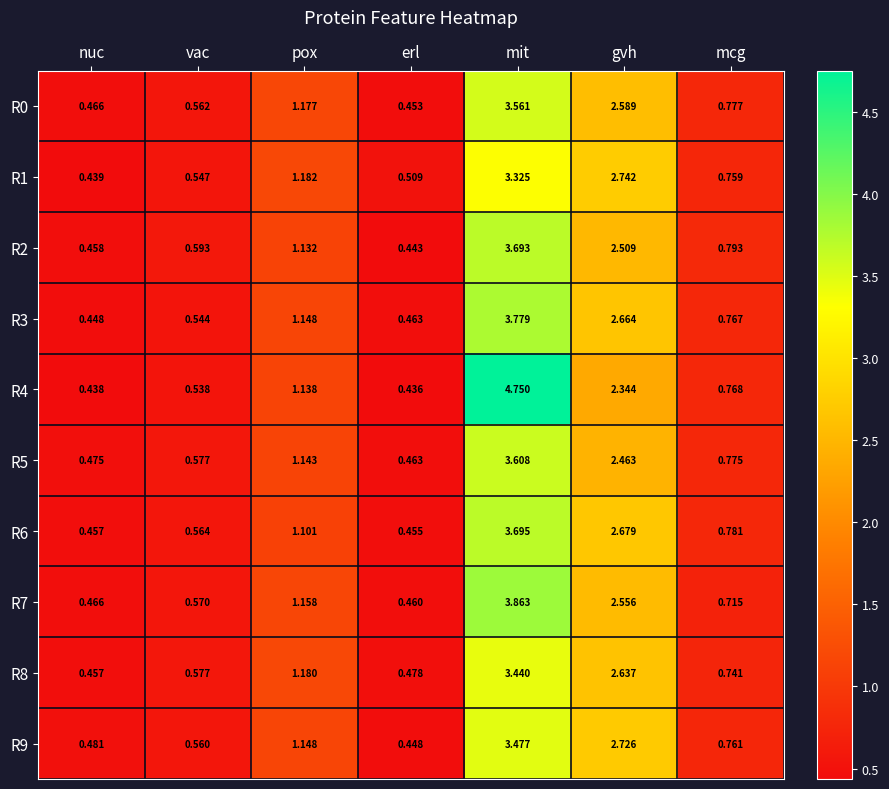

At which category is the sum across all series the highest?

mit